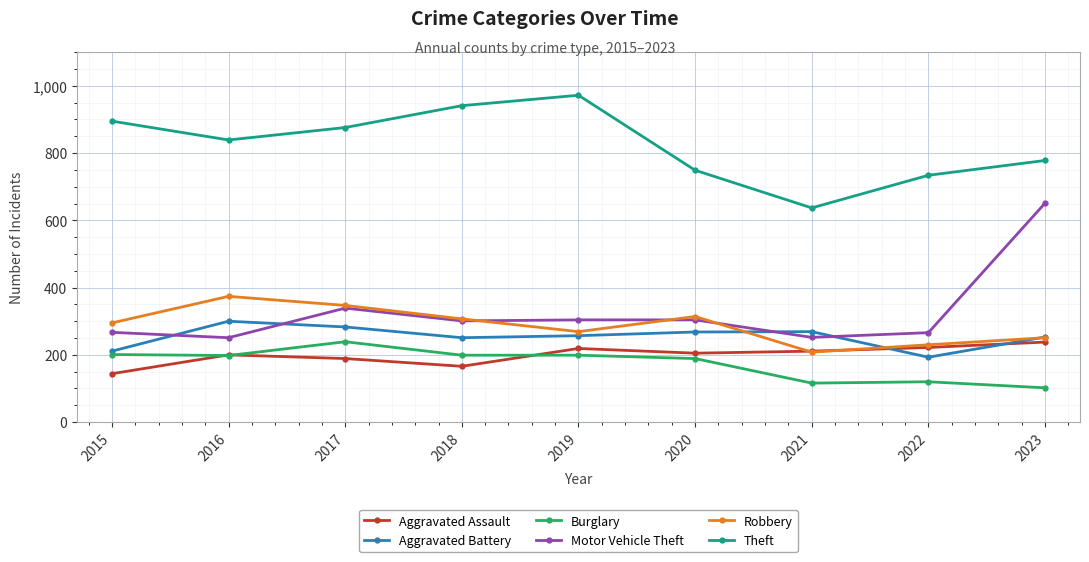

What is the total value across all series at 2018?

2165